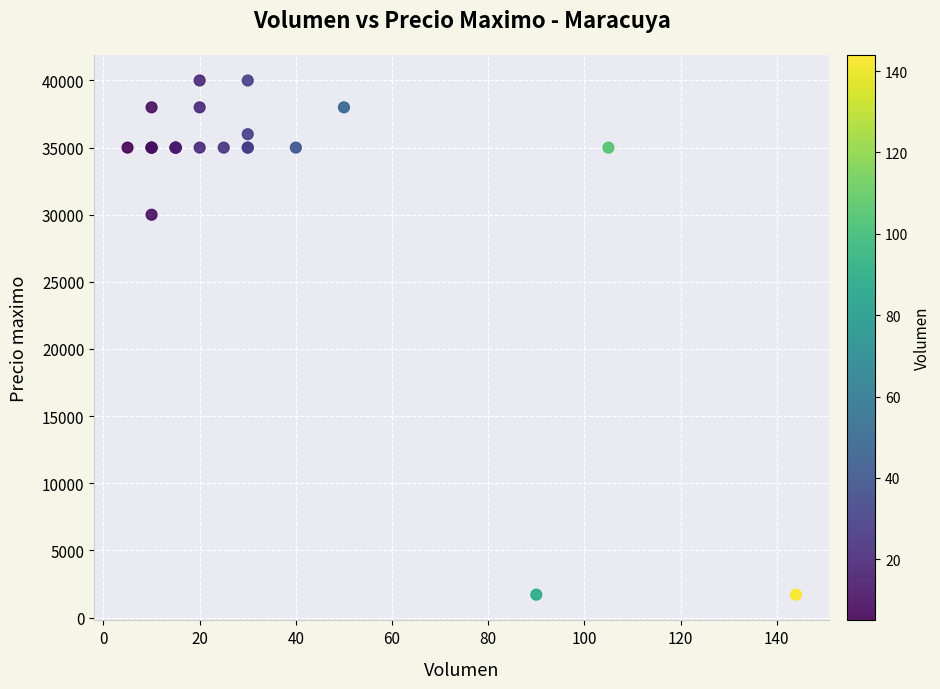

What Y value in the scatter plot is closest to 20850?

30000